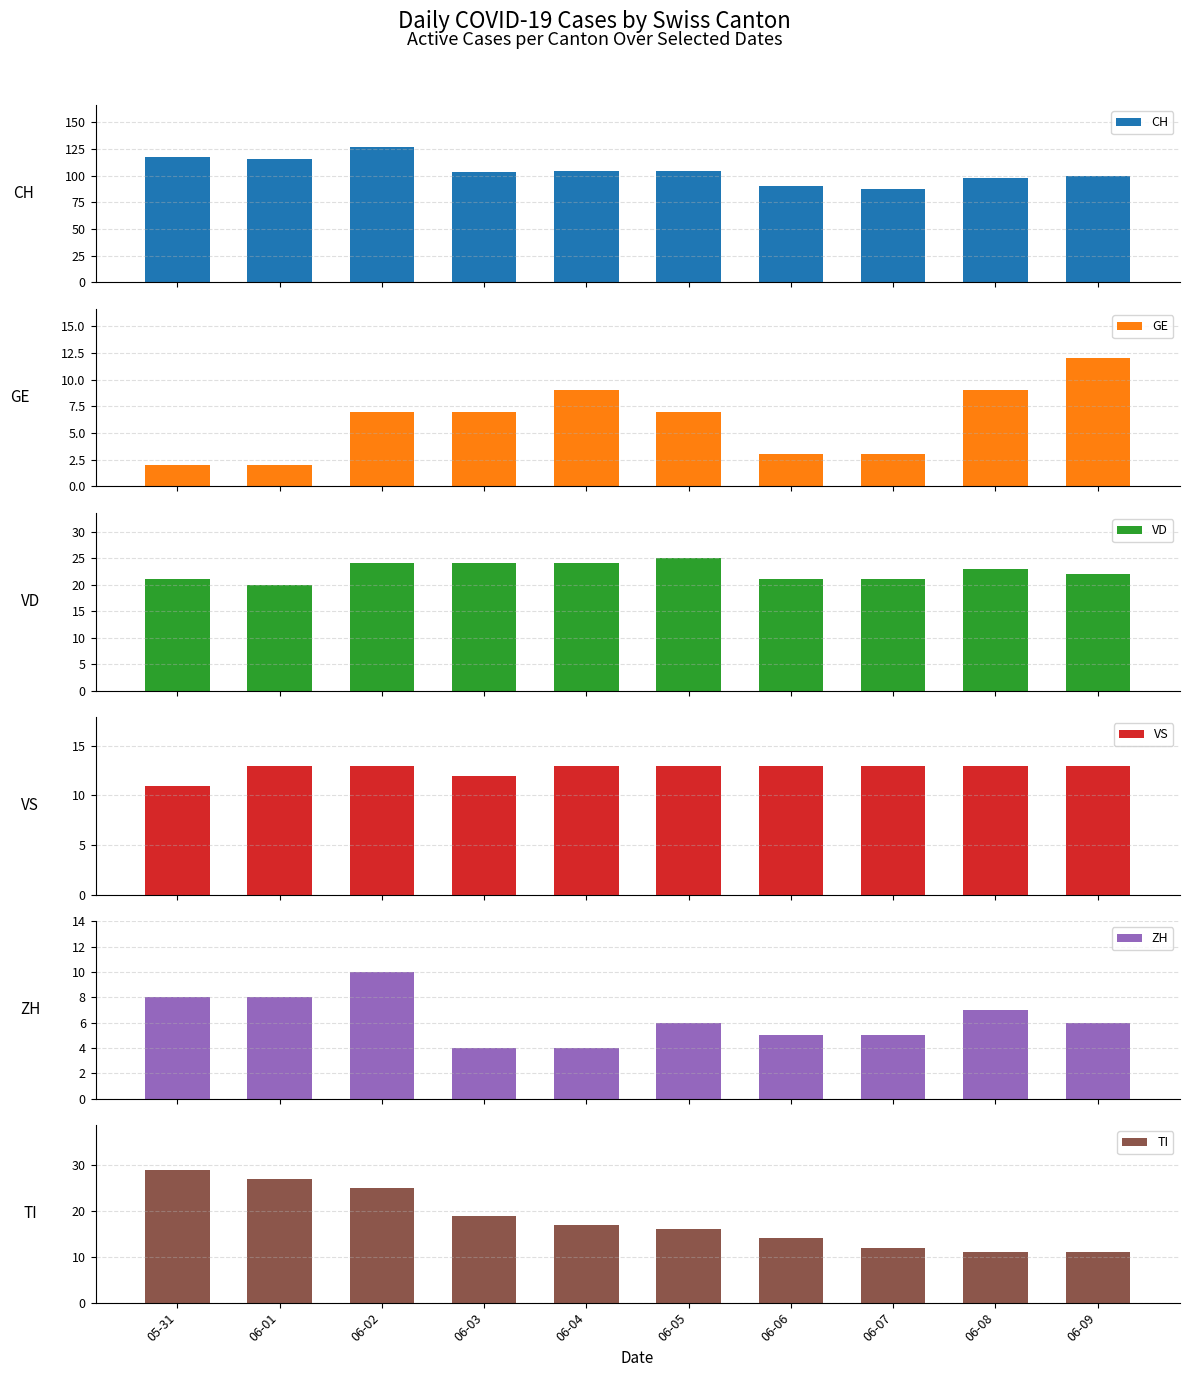

What is the lowest value of the ZH series?

4